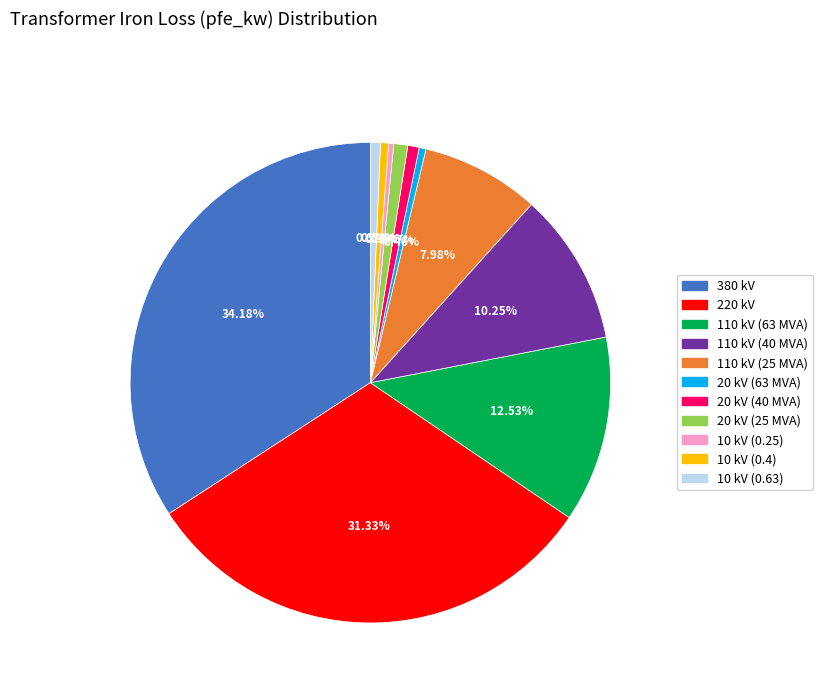

How many slices are in this pie chart?

11